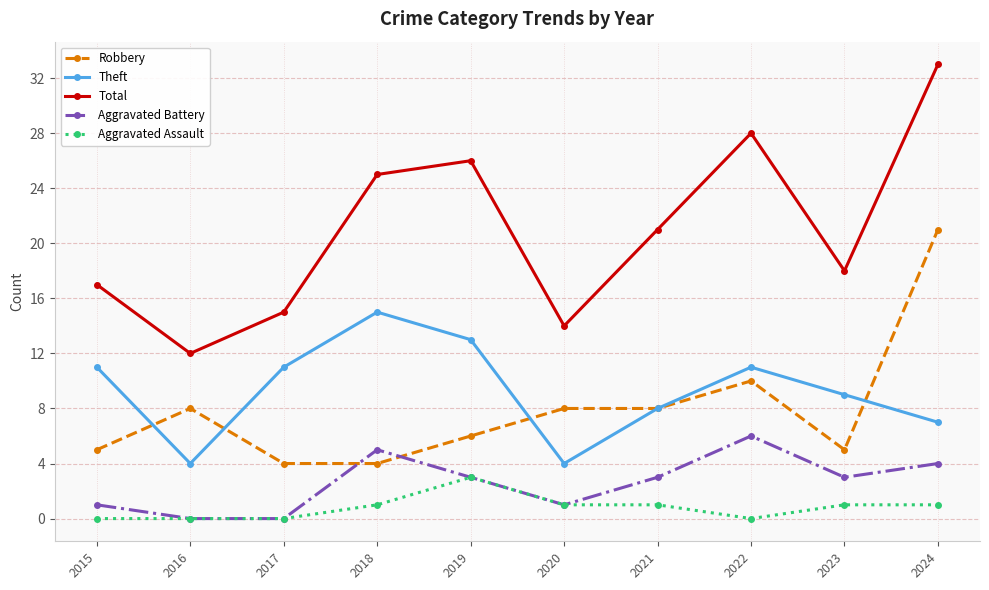

At which category does Total reach its first local peak?

2019